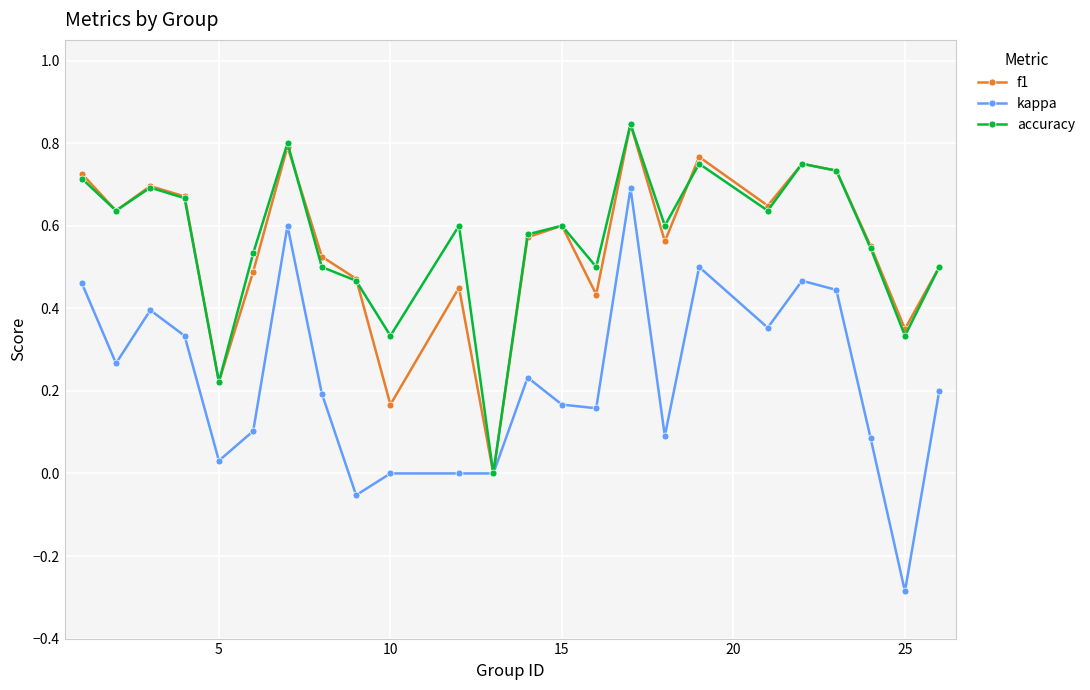

What is the minimum value shown in the chart?

-0.3